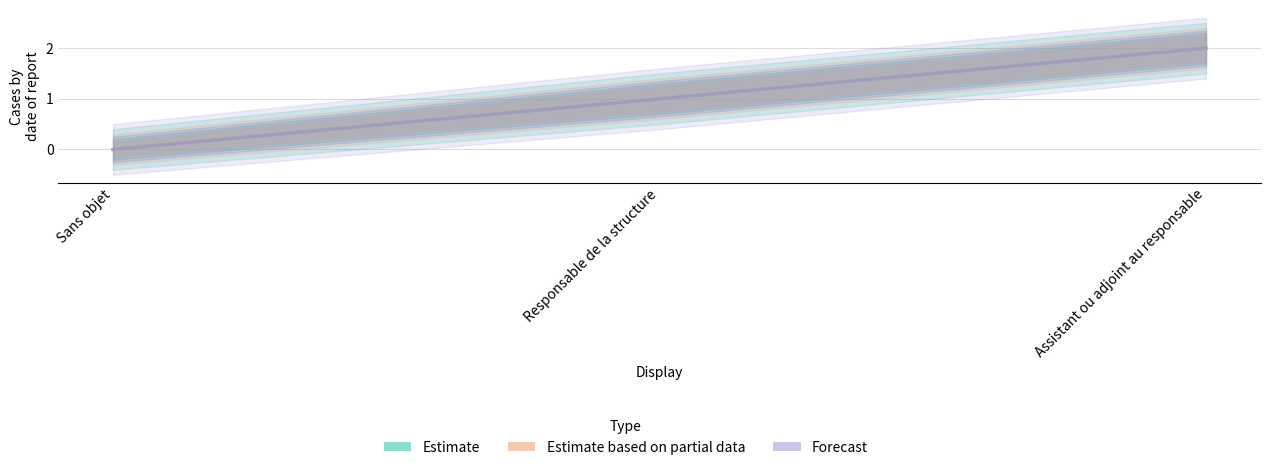

Which series has the largest total across all categories?

Estimate